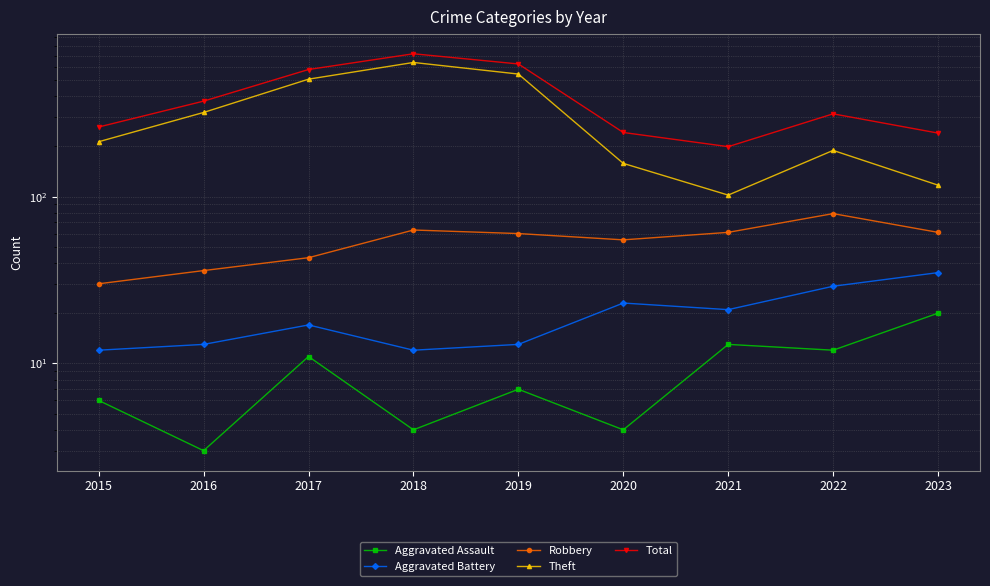

Reading left to right, list all the values displayed in this chart.

Aggravated Assault: 6	3	11	4	7	4	13	12	20
Aggravated Battery: 12	13	17	12	13	23	21	29	35
Robbery: 30	36	43	63	60	55	61	79	61
Theft: 213	319	505	636	542	158	102	189	117
Total: 261	373	577	717	623	242	199	313	240